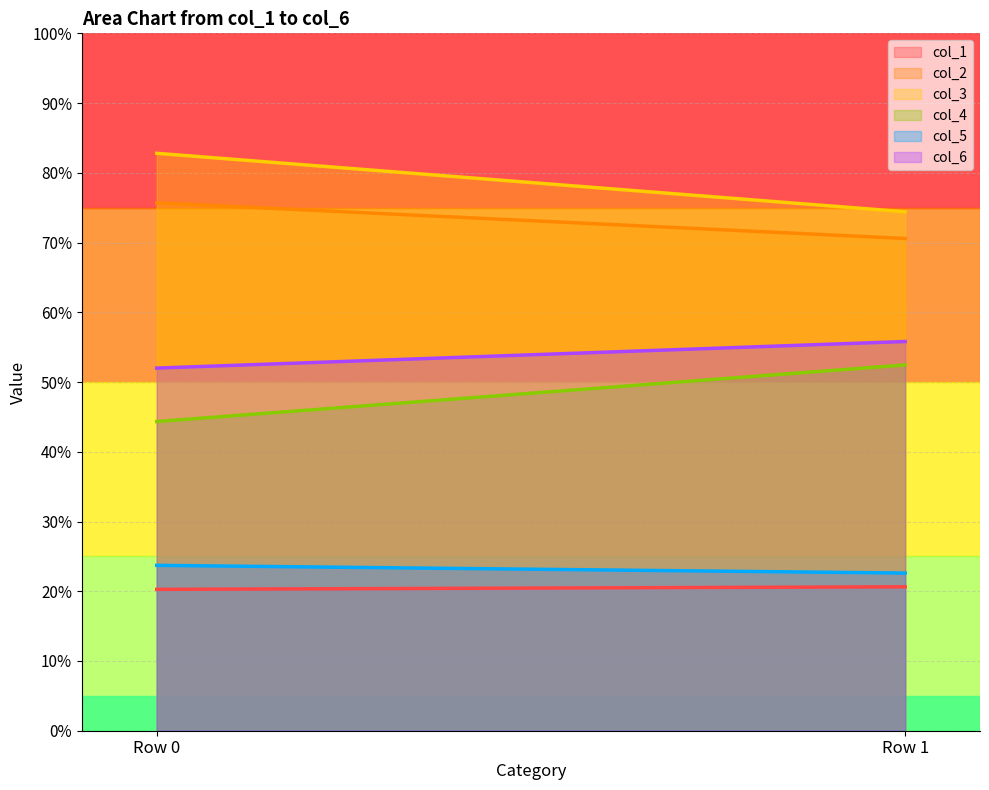

What is the difference between the highest and lowest values at Row 1?

53.8